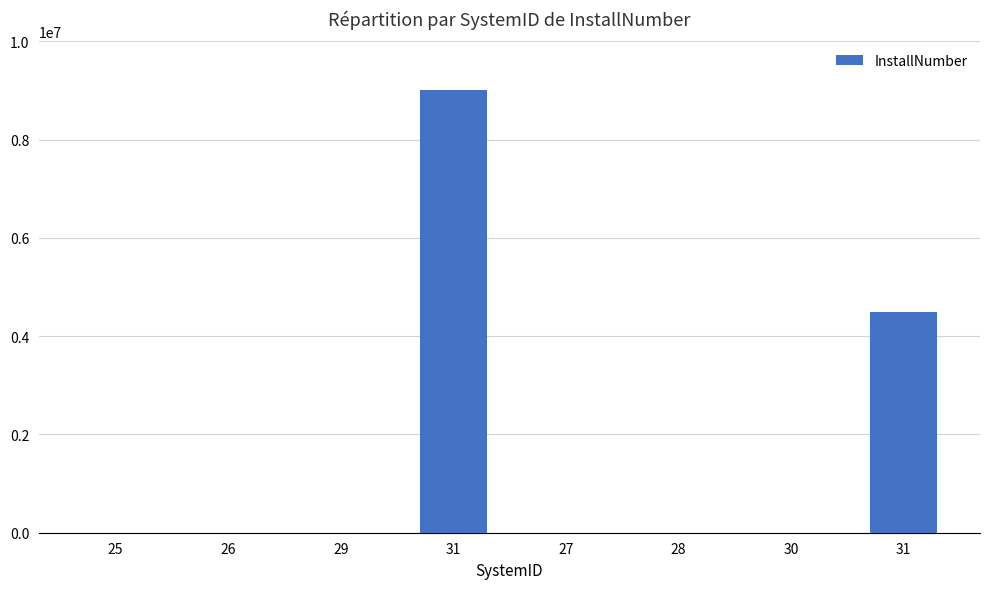

Are the bars horizontal?

No